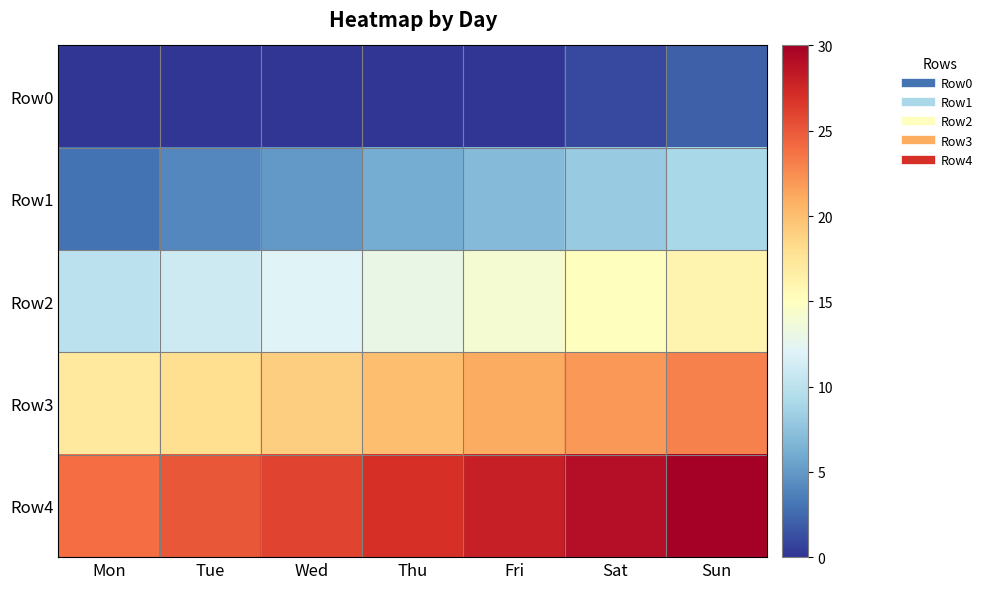

Count the number of data series in this chart.

5